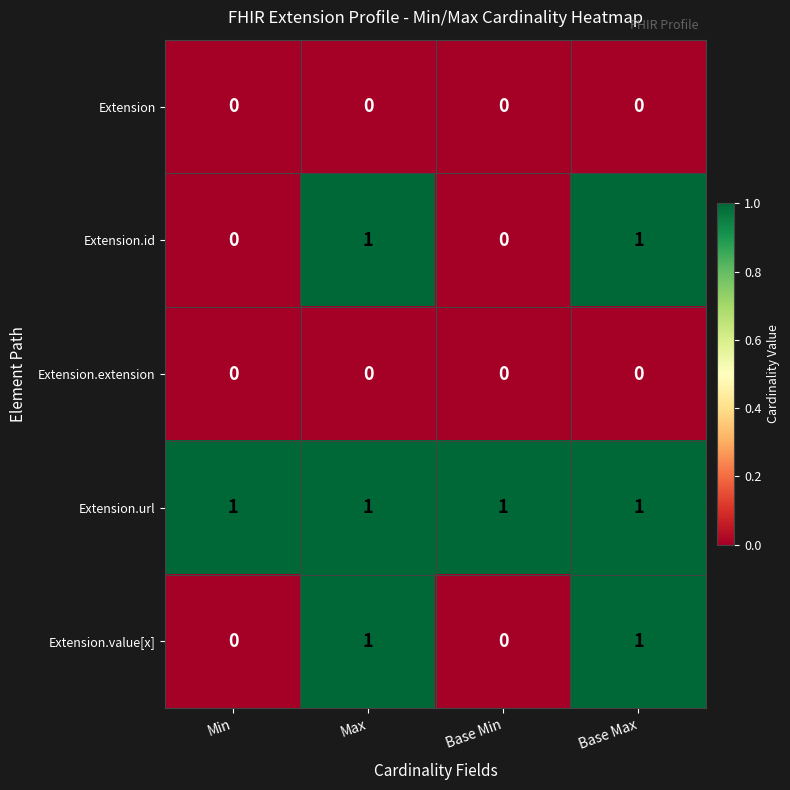

How many Extension.id values are between 0 and 1?

4